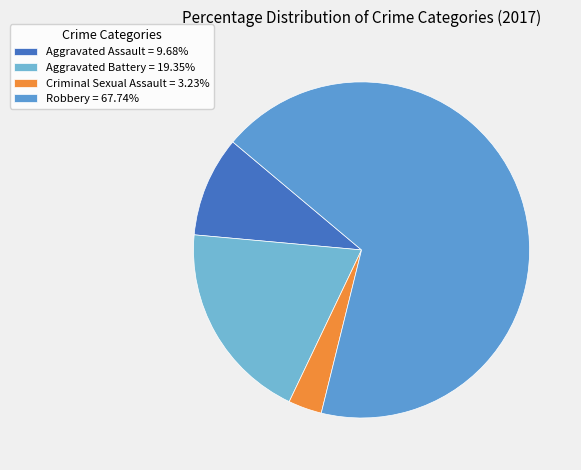

Count the number of slices in the pie.

4